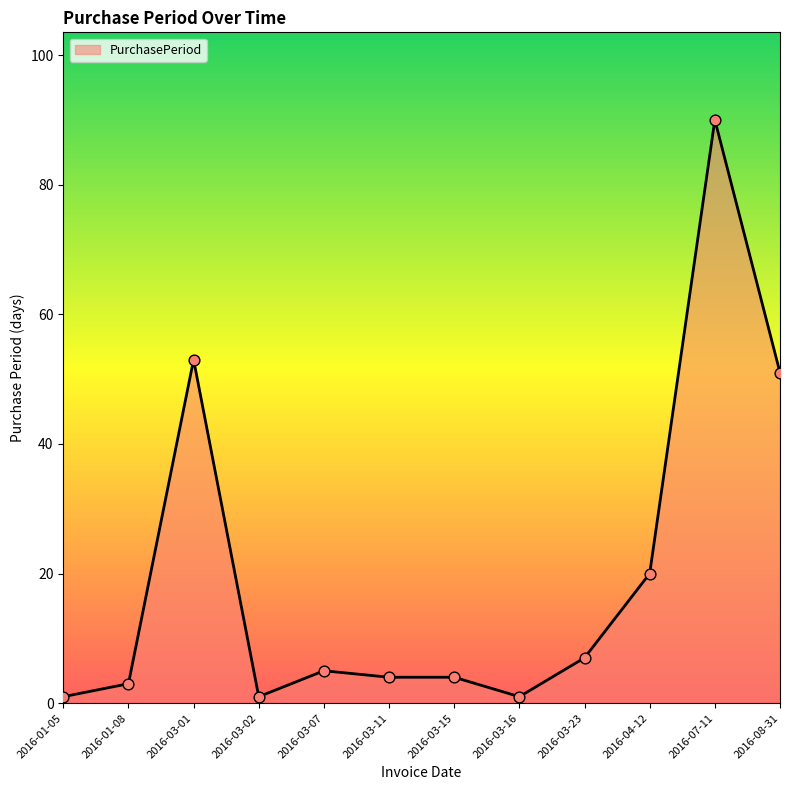

Between 2016-03-15 and 2016-03-02, which is larger?

2016-03-15